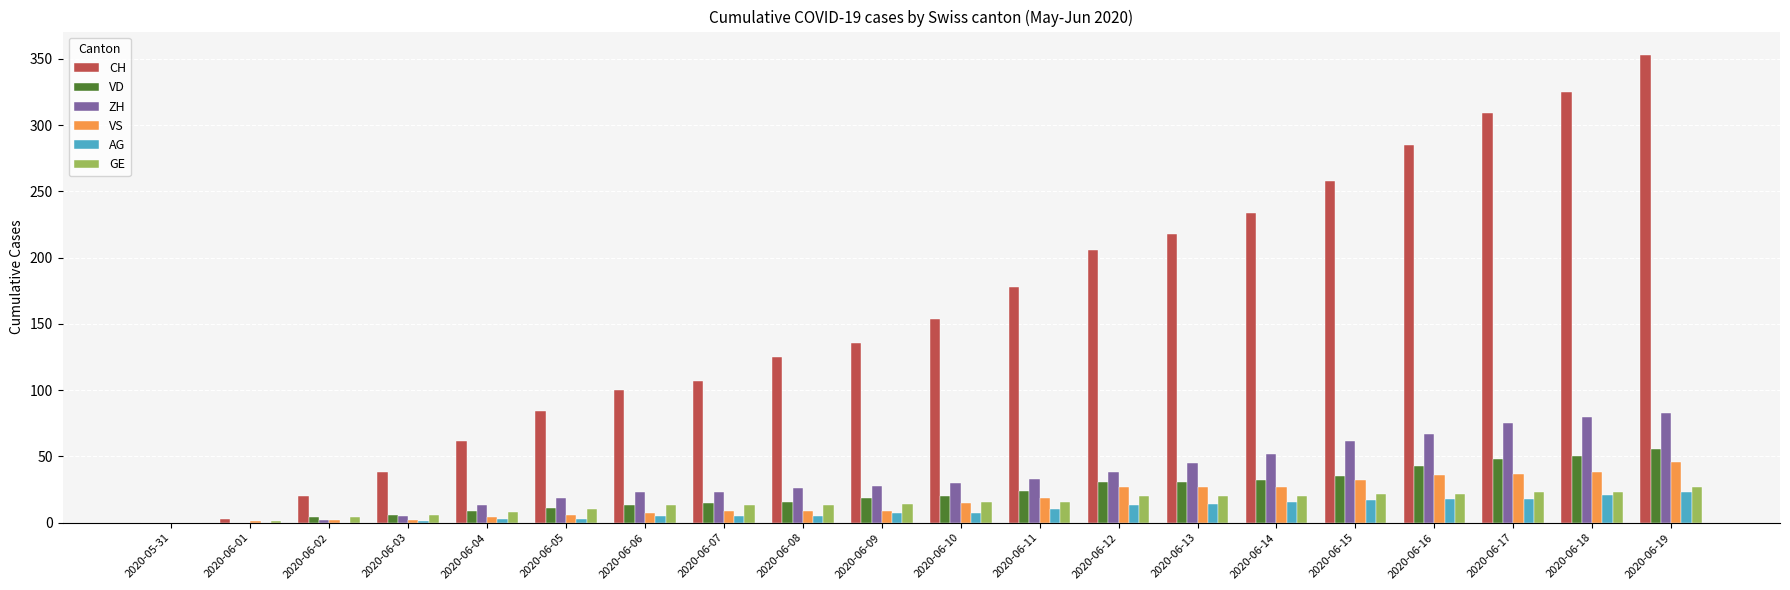

Is the value of VS at 2020-06-03 greater than the value of AG at 2020-06-06?

No